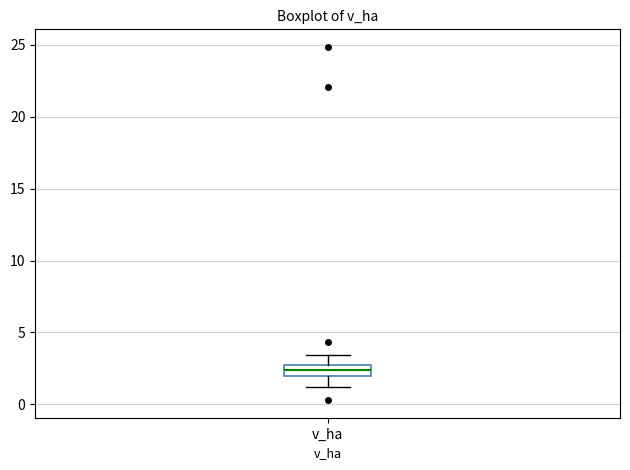

Where is the upper edge of the box for v_ha on the y-axis? The values are not printed on the chart, so give them approximately, as read against the axis.

2.5